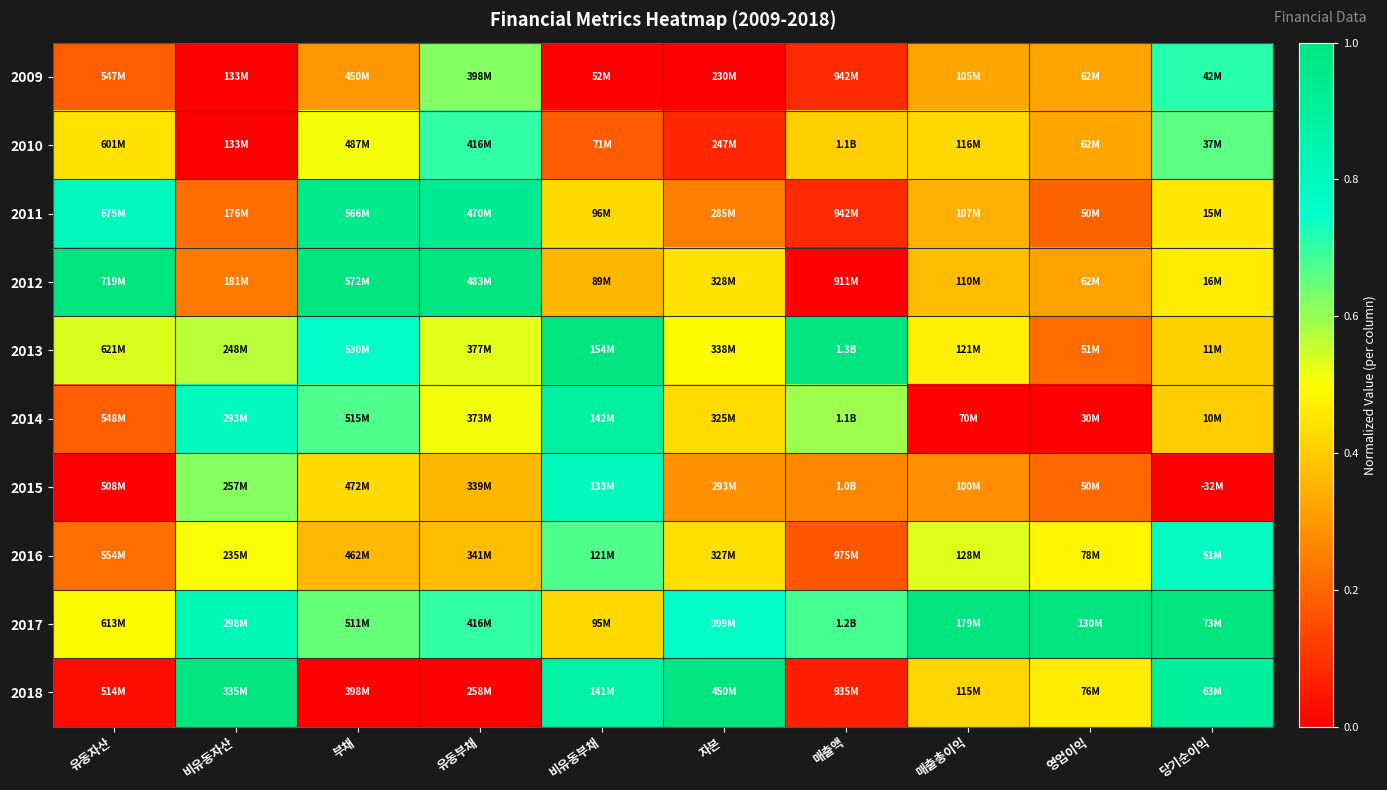

At which category does the chart reach its peak across all series?

유동자산